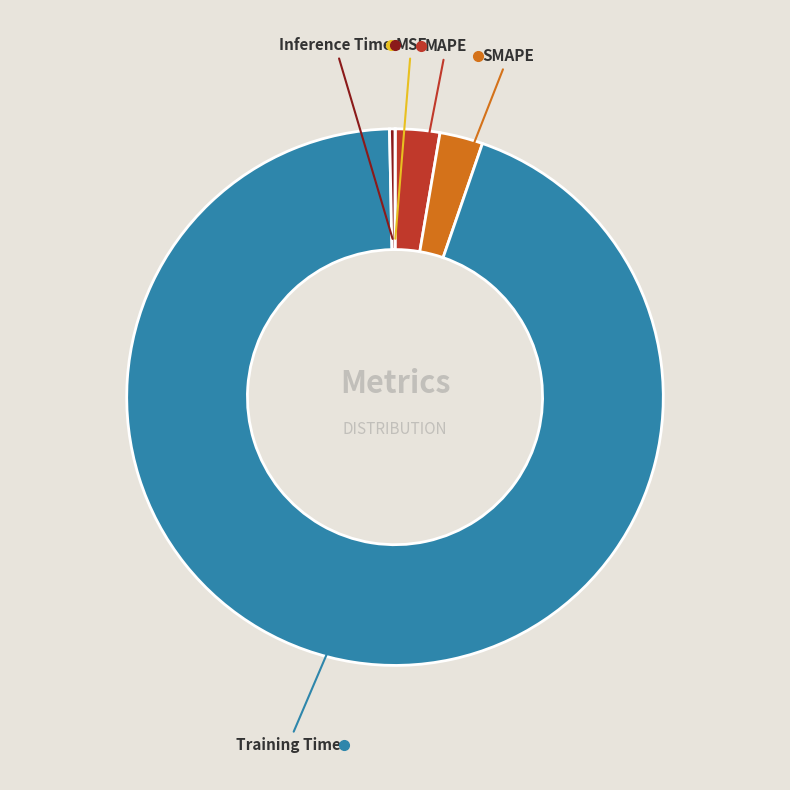

Which category has the biggest portion of the pie?

Training Time